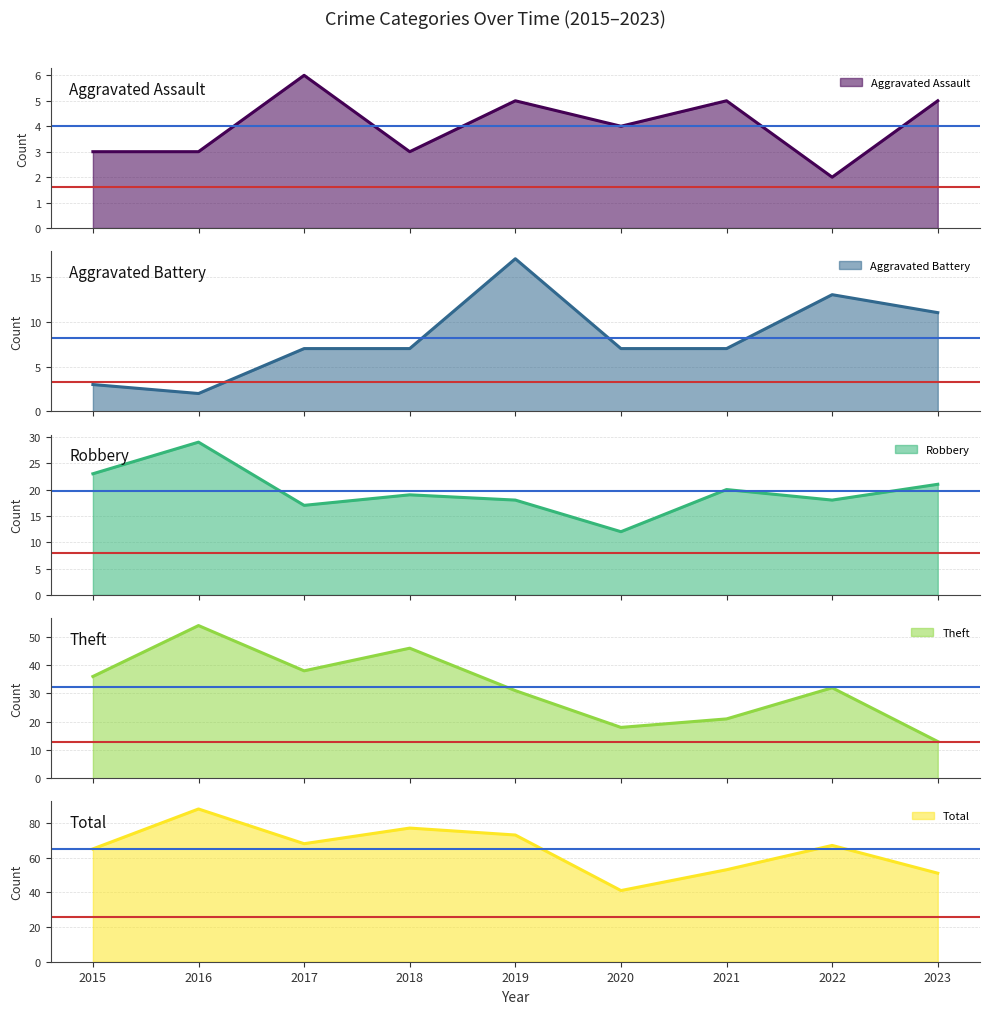

Which label corresponds to the largest value in the chart?

2016